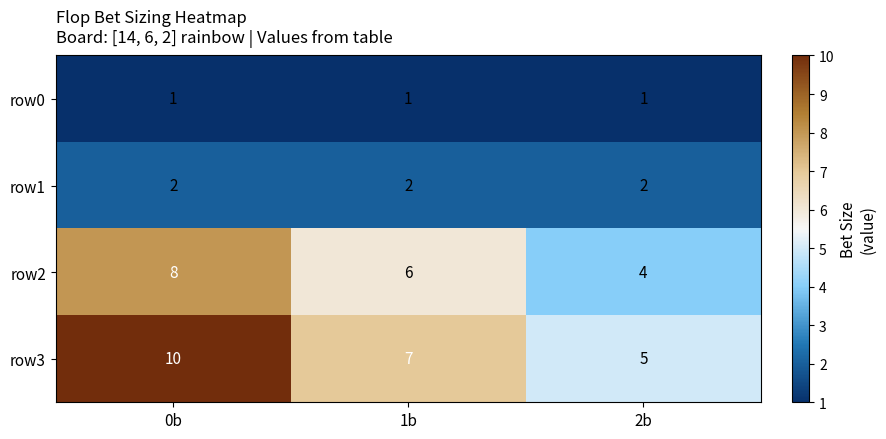

What is the sum of the row2 values at 0b and 2b?

12